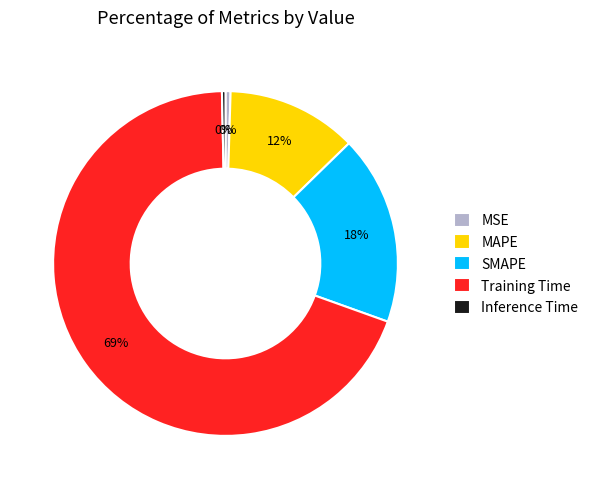

Which has a higher value, MAPE or SMAPE?

SMAPE